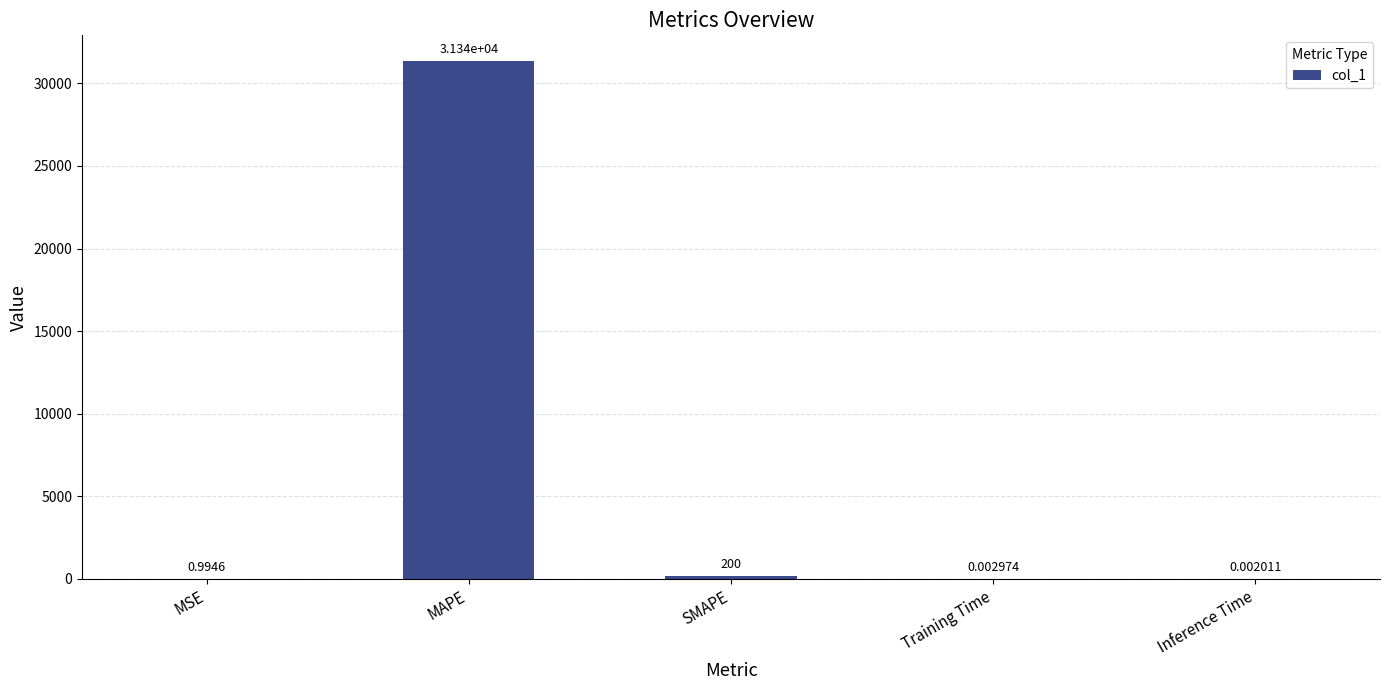

What is the change in value from SMAPE to Inference Time?

-200.0